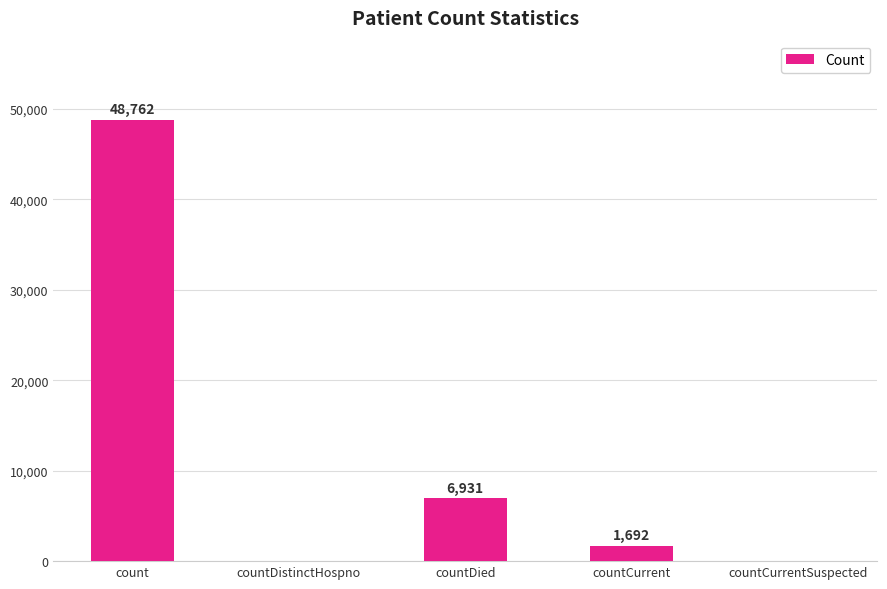

True or false: the data shows 6931 at countDied.

True